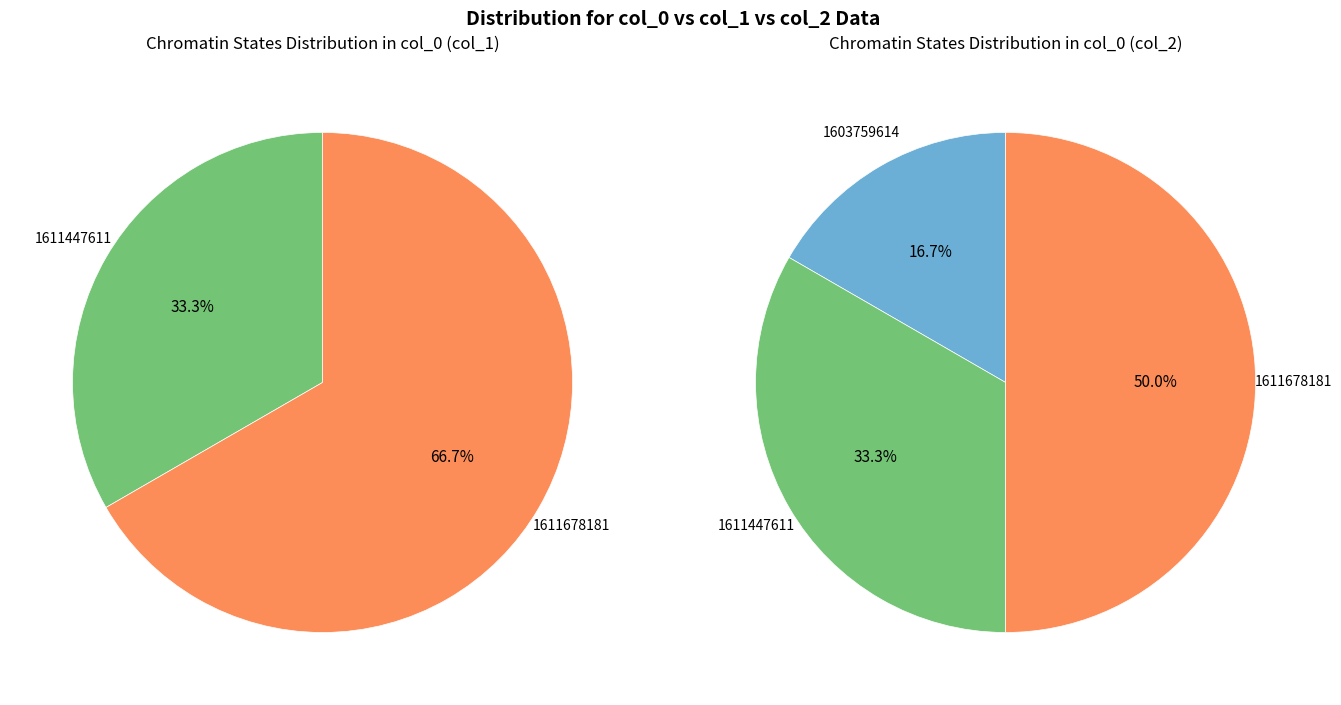

Do 1611678181 and 1603759614 together represent more than half of the pie?

Yes